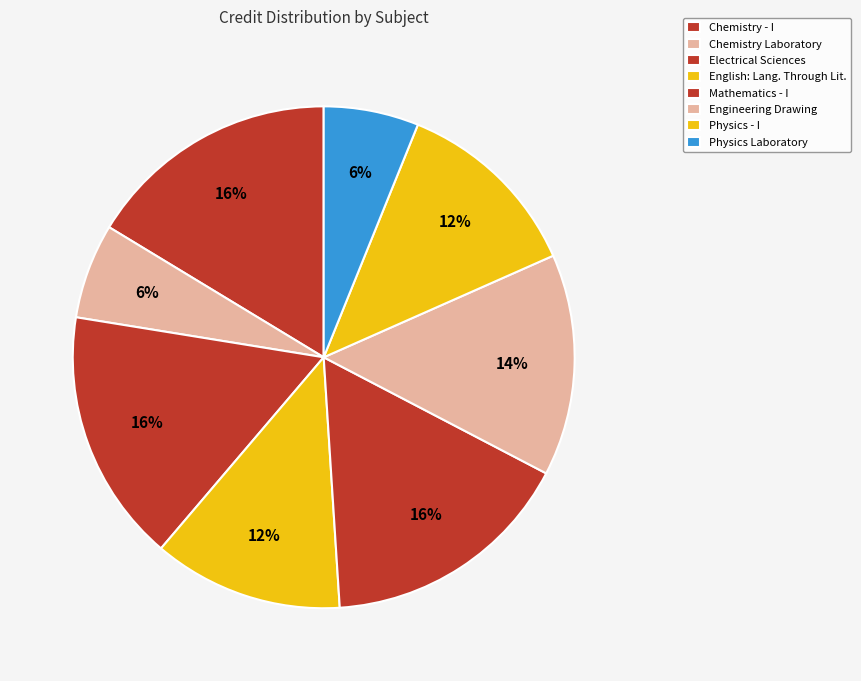

To the nearest percent, what is the combined percentage of Physics Laboratory and Physics - I?

18%